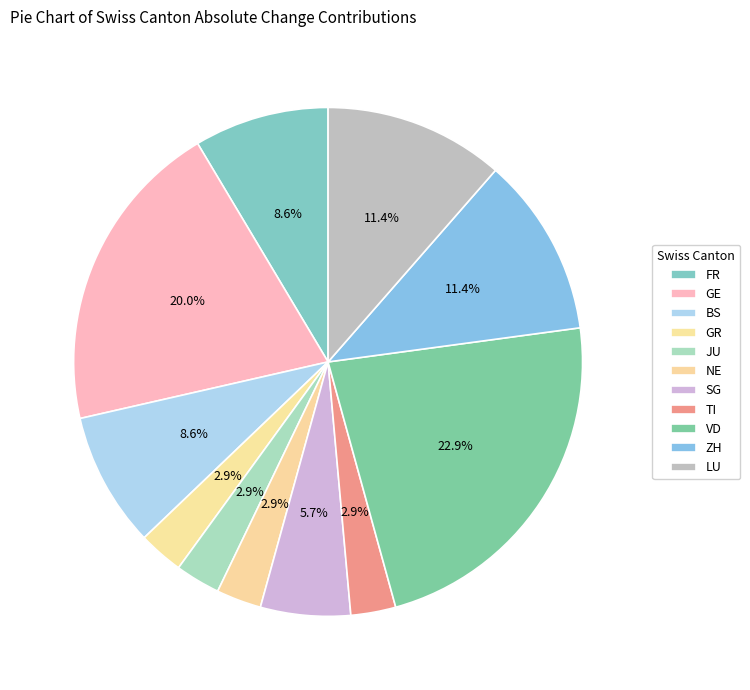

The VD slice represents 6% of the pie. True or false?

False